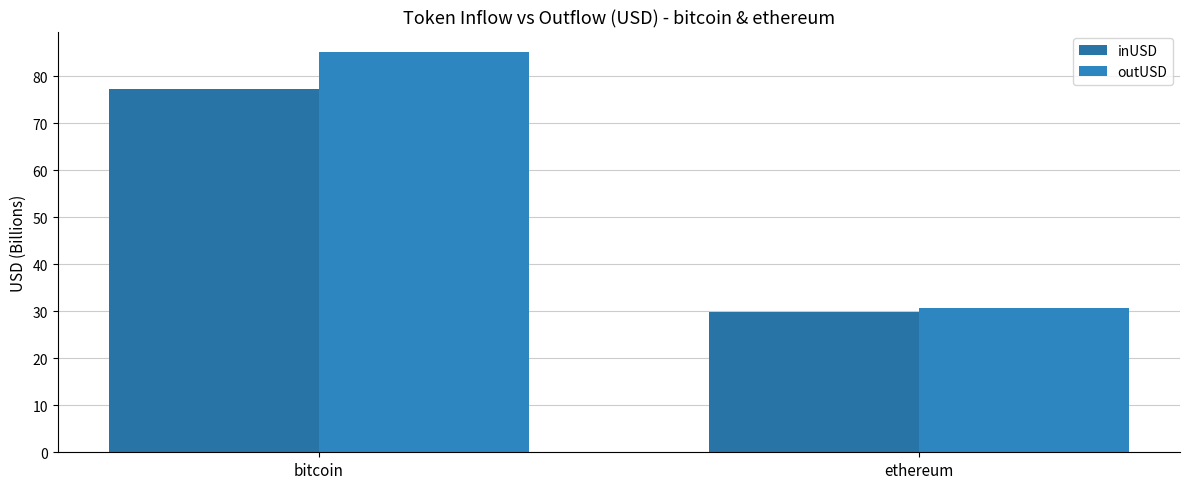

What is the sum of all outUSD values?

115.9